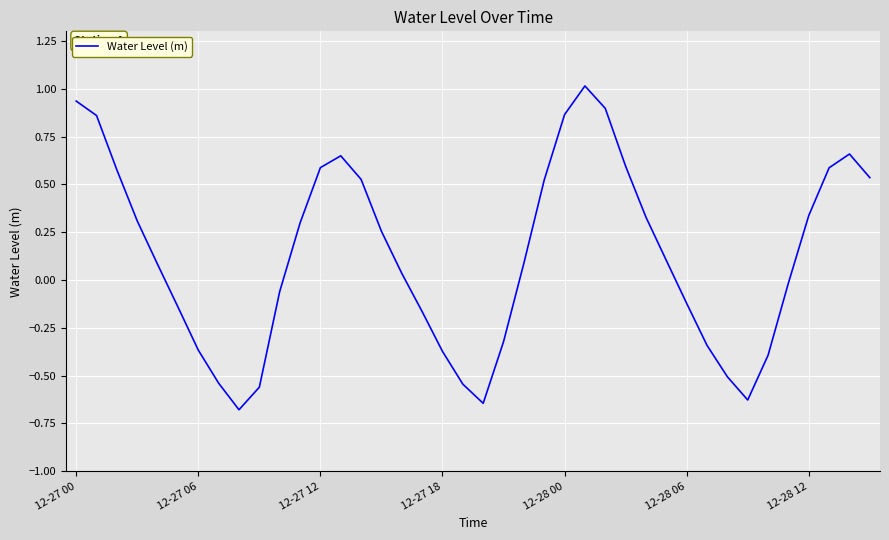

What is the minimum value shown in the chart?

-0.7